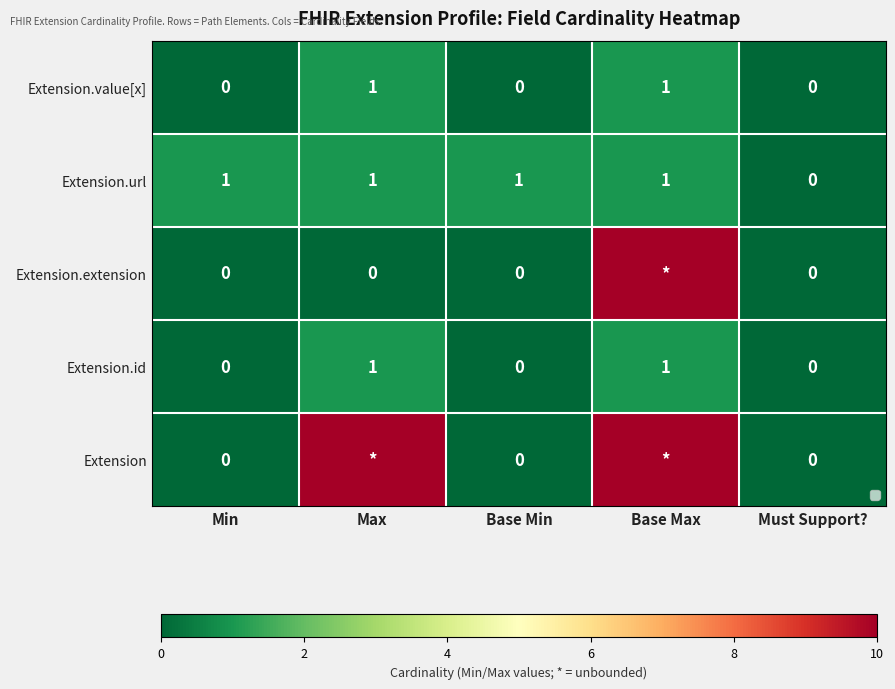

At which category is the sum across all series the highest?

Base Max